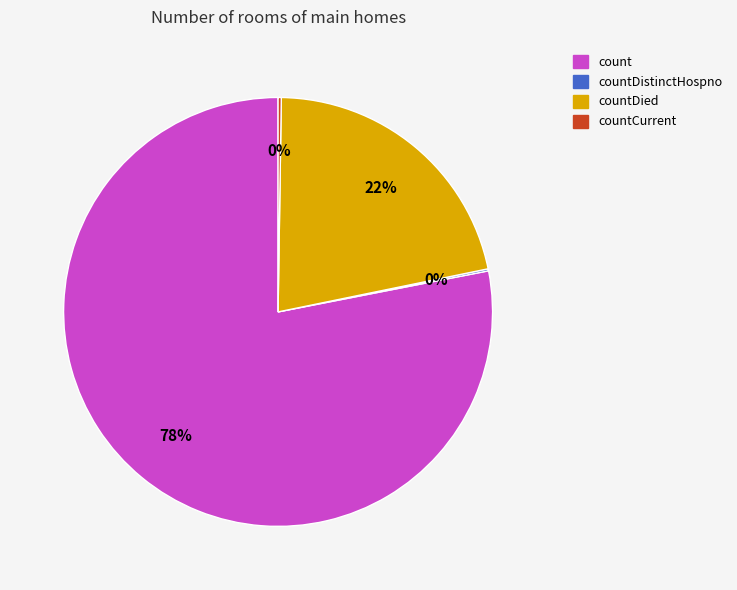

To the nearest percent, what is the difference between the largest and smallest slice percentages?

78%